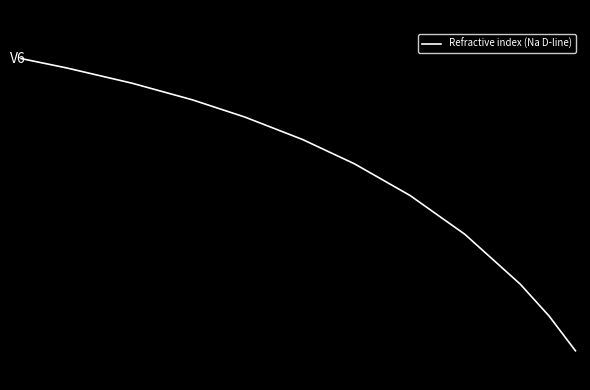

Reading left to right, what are all the values shown in this chart?

1.5	1.5	1.5	1.5	1.5	1.5	1.5	1.4	1.4	1.4	1.4	1.4